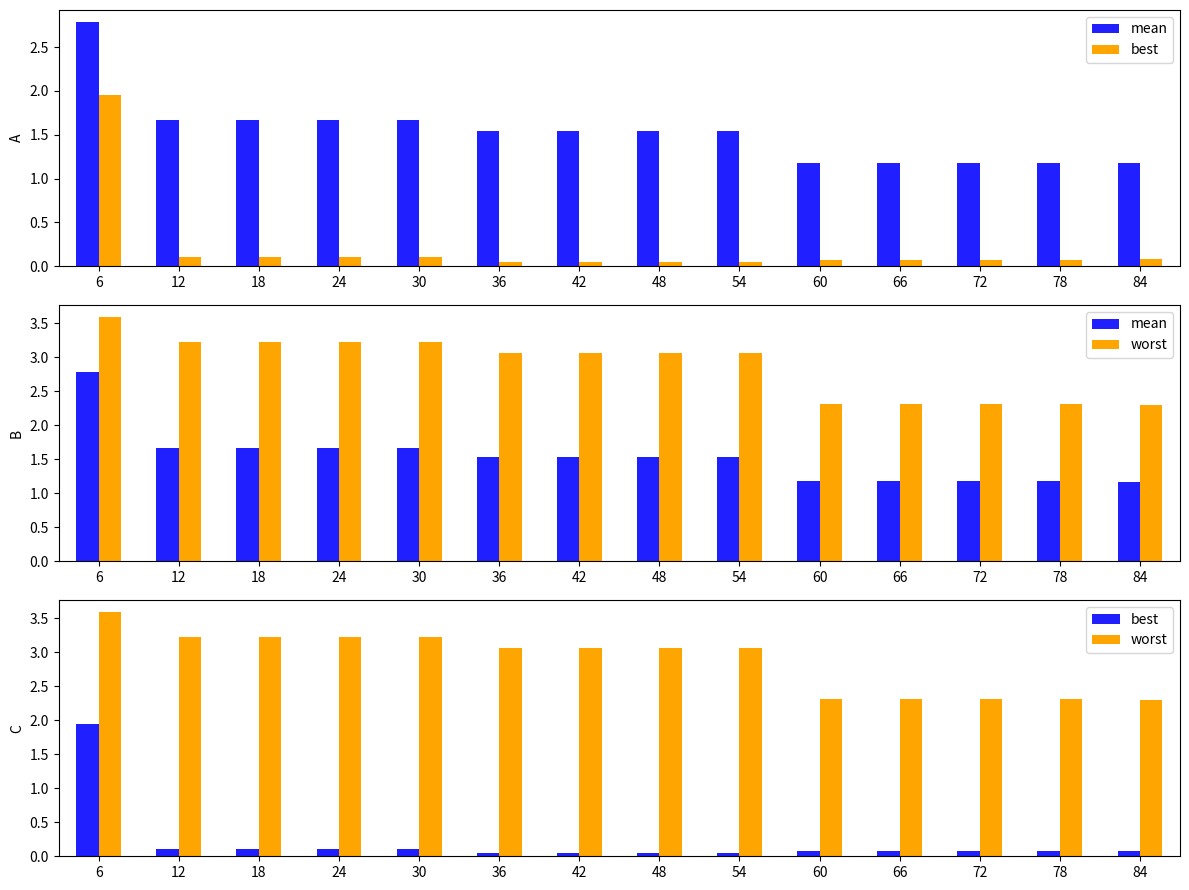

Rank the series at 12 from highest to lowest value.

worst, mean, best